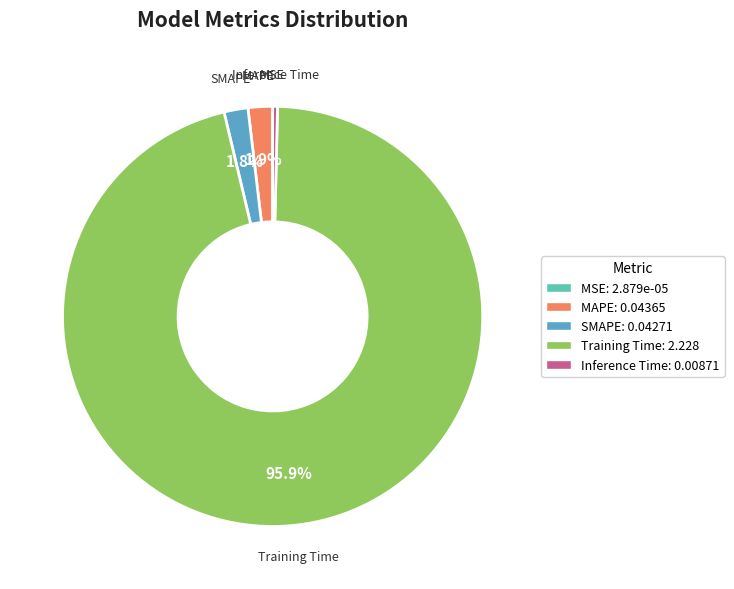

What is the largest slice in the pie chart?

Training Time